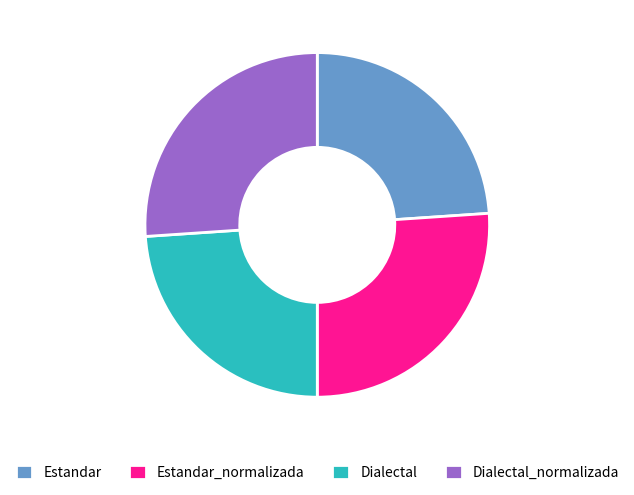

What is the ratio of the value at Dialectal_normalizada to the value at Estandar_normalizada?

1.0